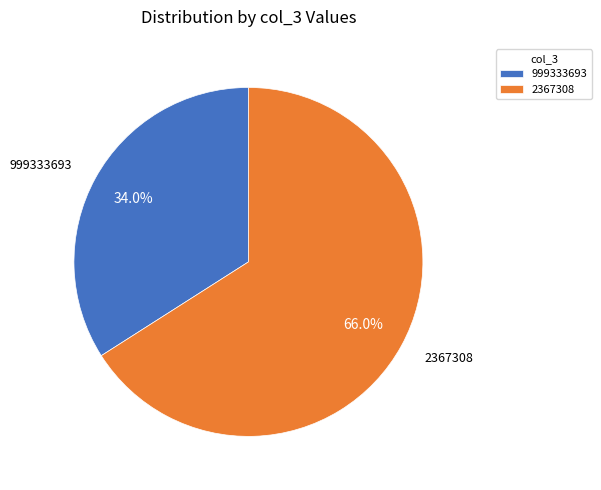

Is the sum of 999333693 and 2367308 greater than half?

Yes